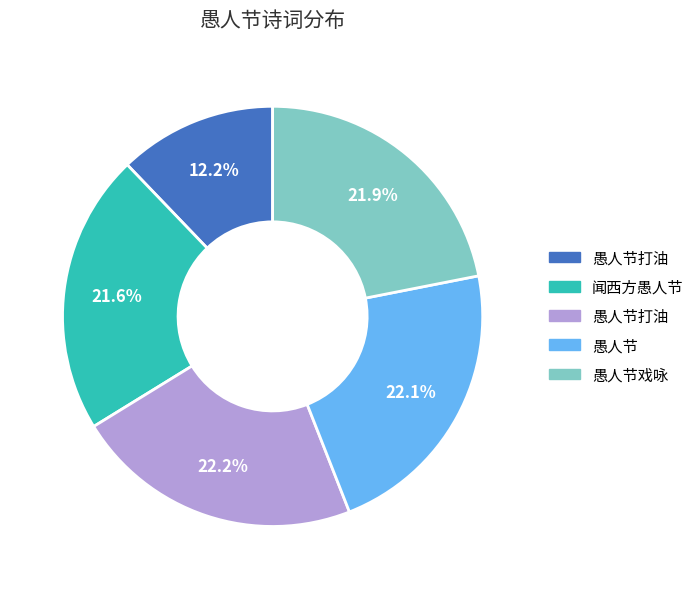

Is there any slice that represents more than half of the pie?

No